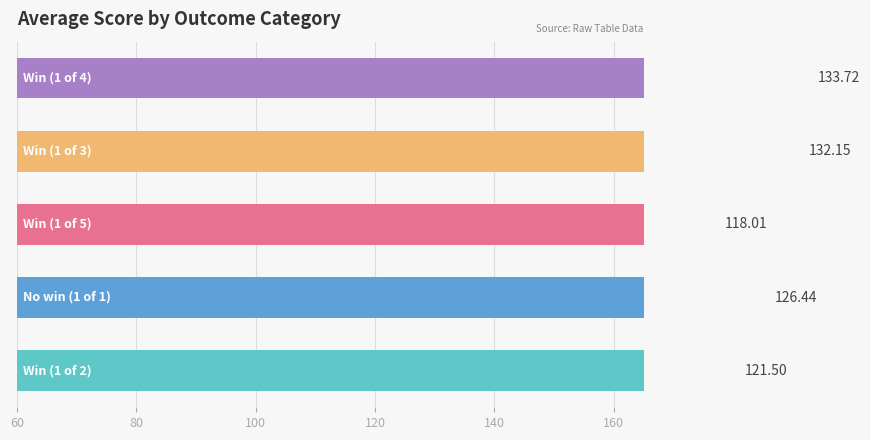

What is the value of the 1st bar from the left?

121.5